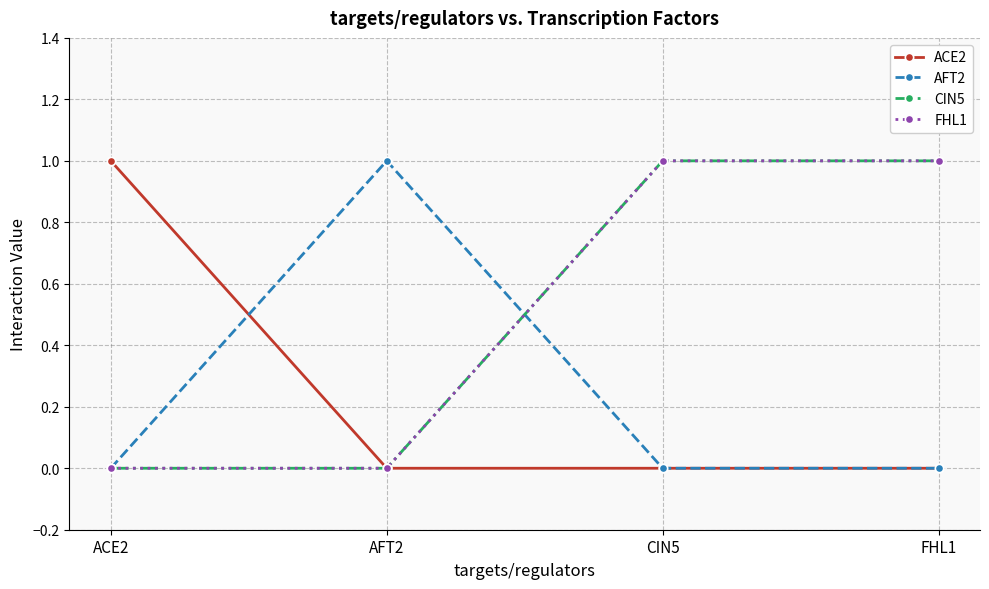

Reading left to right, transcribe all the data shown in this chart.

ACE2: 1	0	0	0
AFT2: 0	1	0	0
CIN5: 0	0	1	1
FHL1: 0	0	1	1